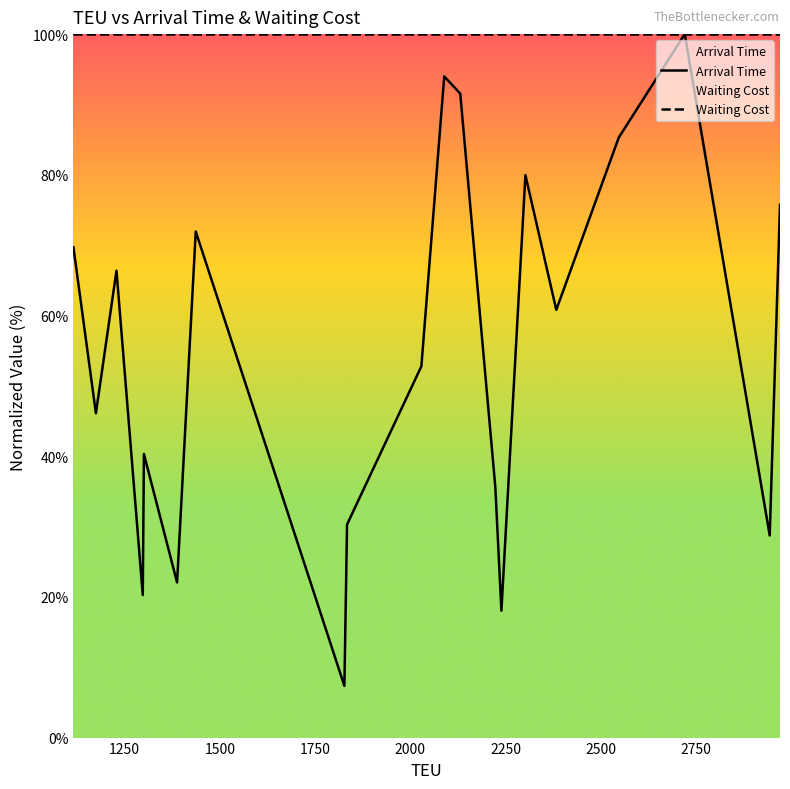

True or false: Arrival Time and Waiting Cost cross at least once.

False